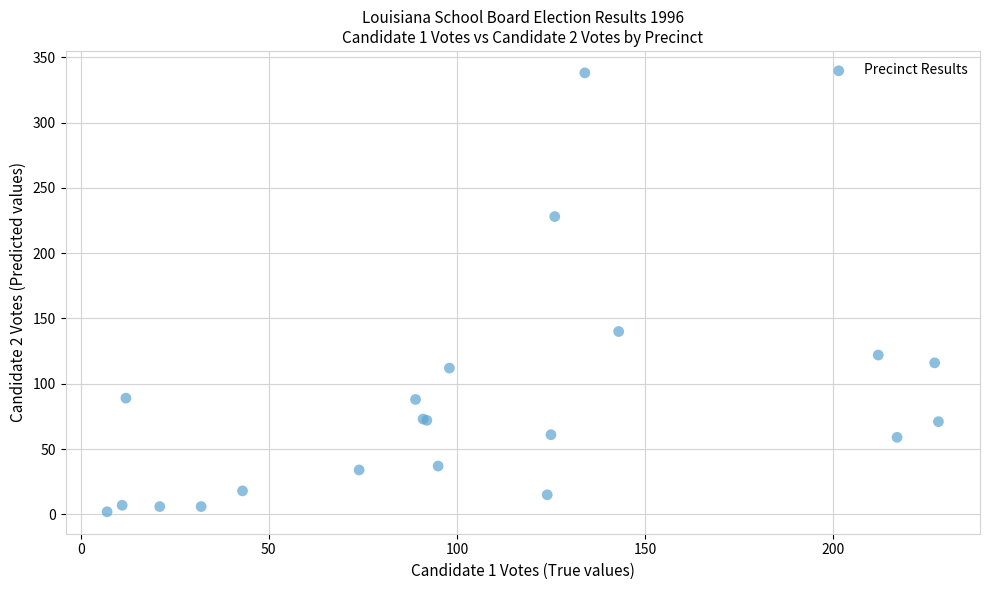

What Y value in the scatter plot is closest to 170?

140